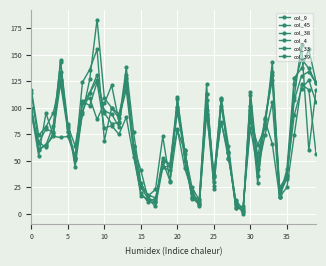

How many distinct data groups are displayed?

6